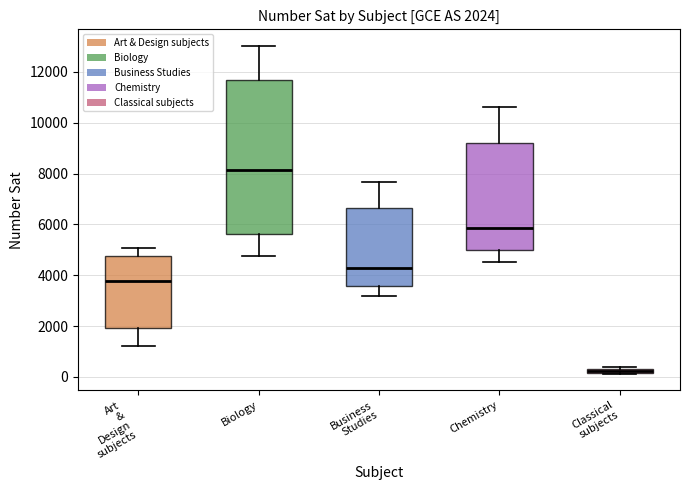

Comparing the boxes themselves (not the whiskers), which one is the tallest?

Biology